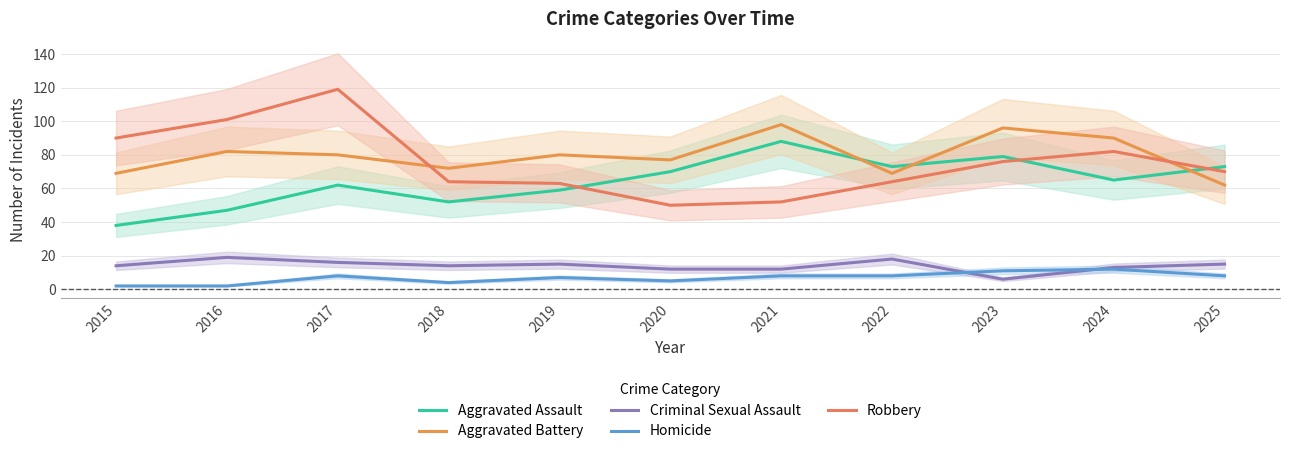

What is the greatest value displayed?

119